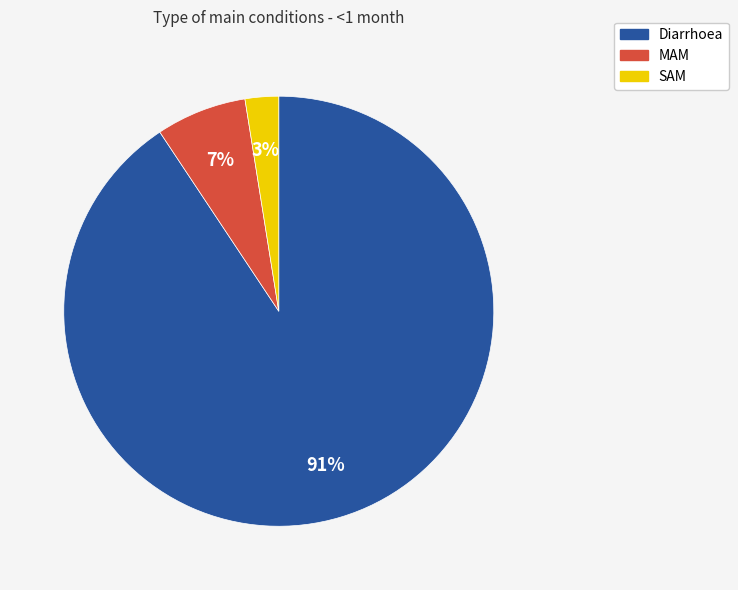

Which has a higher value, MAM or SAM?

MAM